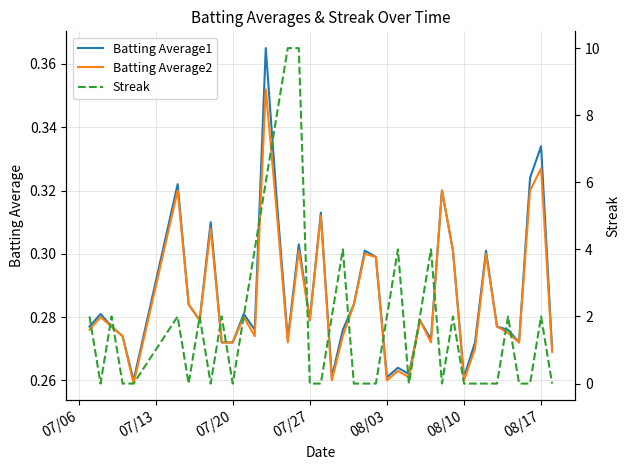

True or false: Batting Average2 has a value of 0.1 at 08/03.

False